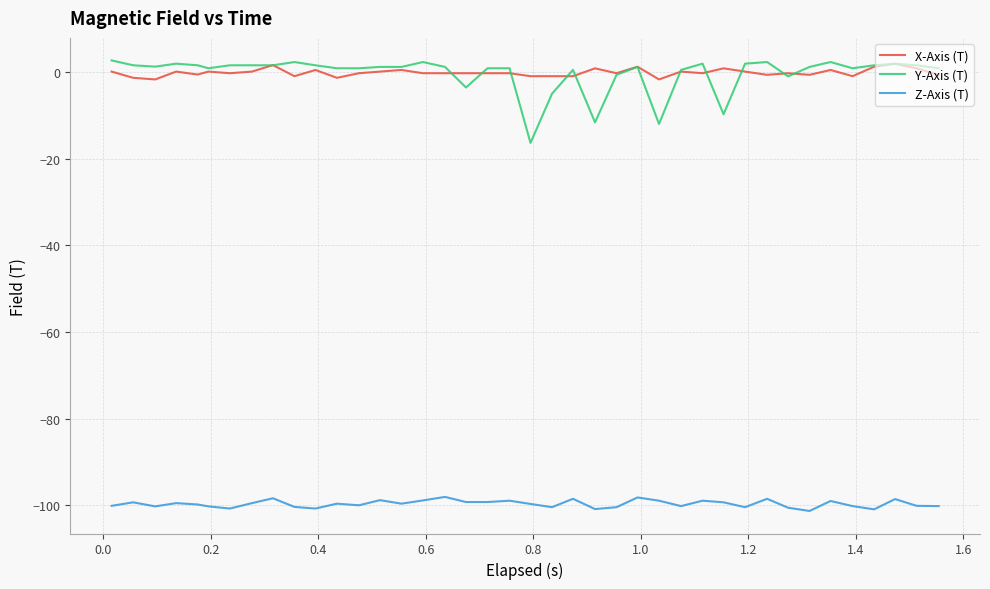

True or false: Z-Axis (T) and Y-Axis (T) intersect in this chart.

False